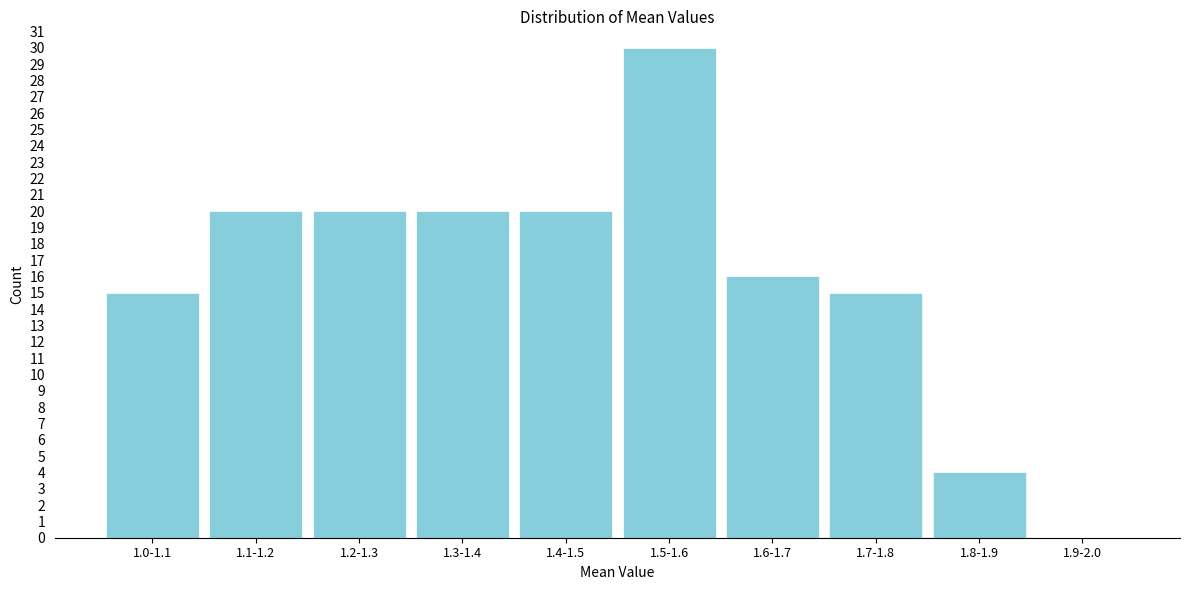

Reading left to right, transcribe all the data shown in this chart.

1.0-1.1=15	1.1-1.2=20	1.2-1.3=20	1.3-1.4=20	1.4-1.5=20	1.5-1.6=30	1.6-1.7=16	1.7-1.8=15	1.8-1.9=4	1.9-2.0=0